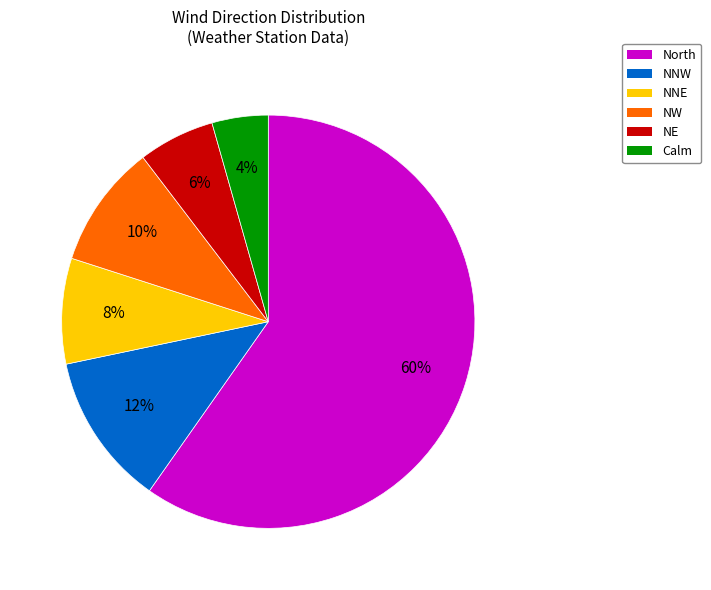

Is there any slice that represents more than half of the pie?

Yes